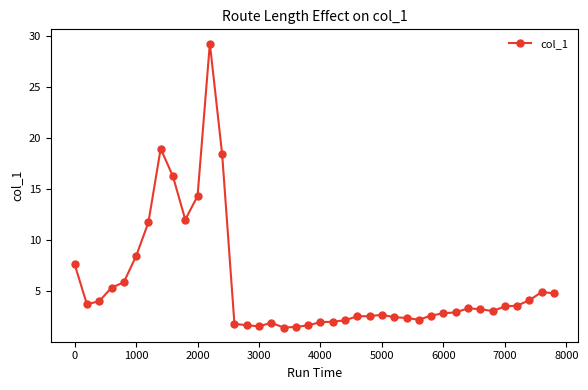

How many lines are shown in the chart?

1